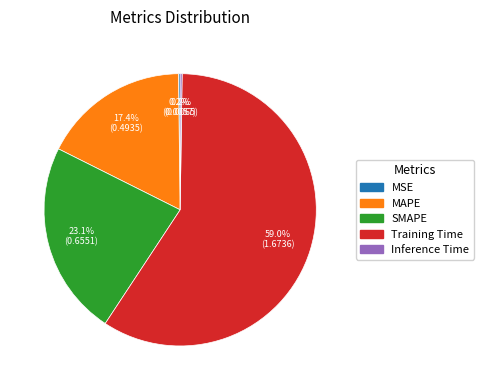

Which slice is the largest?

Training Time